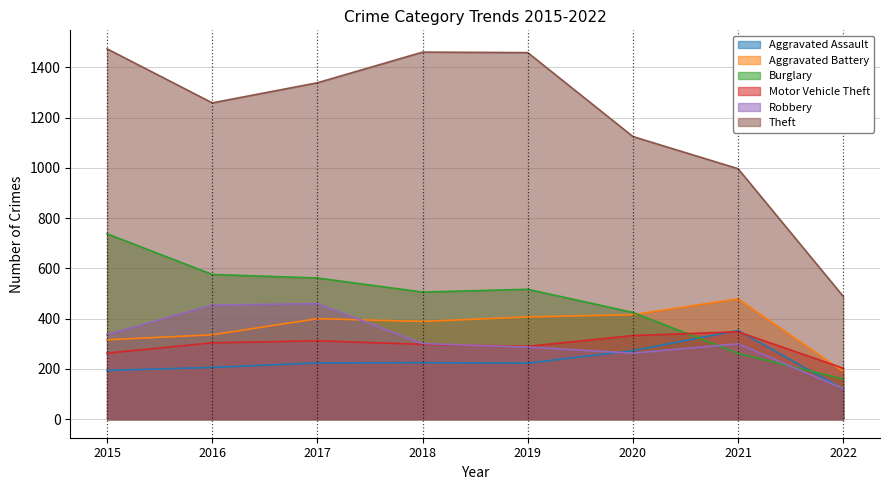

What is the spread (max minus min) of values at 2021?

735